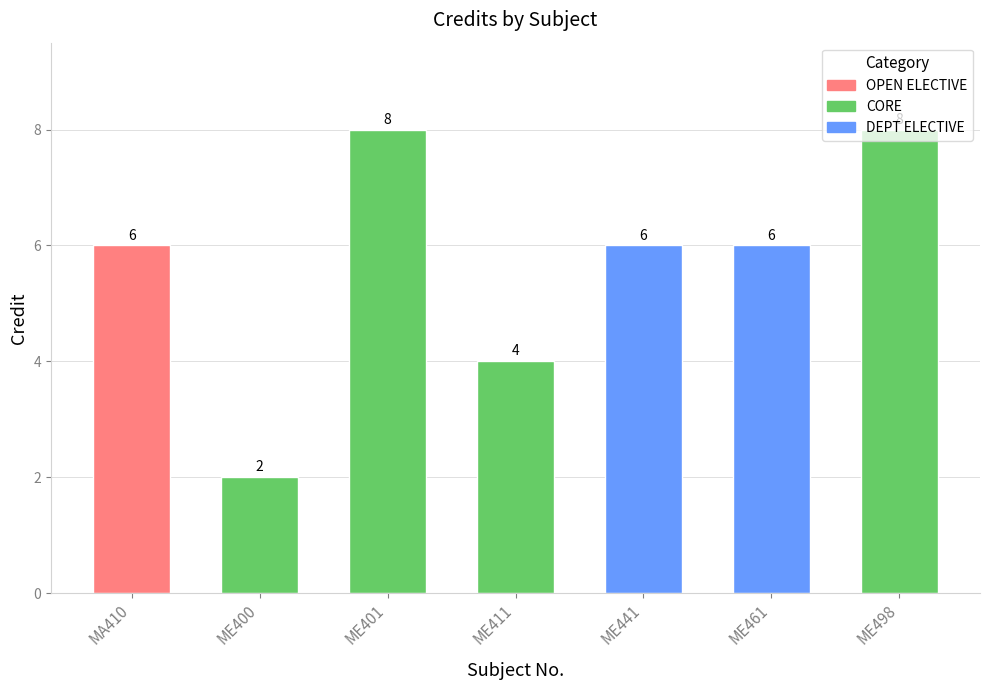

Count the number of categories in the chart.

7